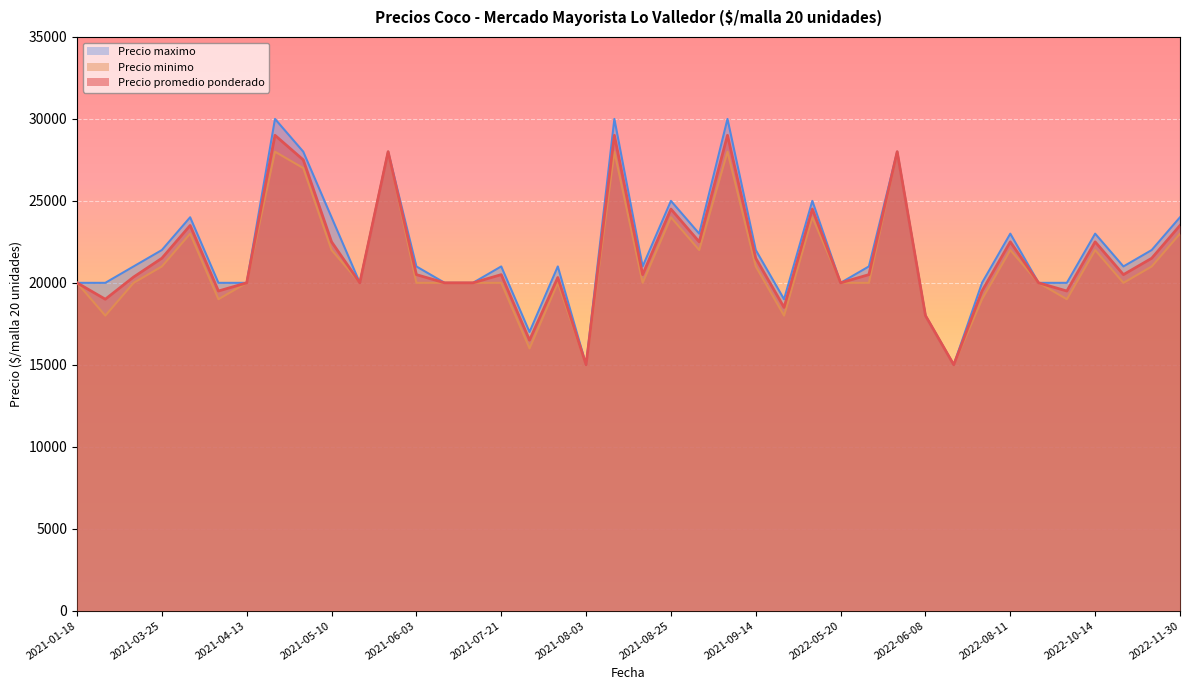

In Precio maximo, how many points are lower than both neighbors (excluding endpoints)?

9